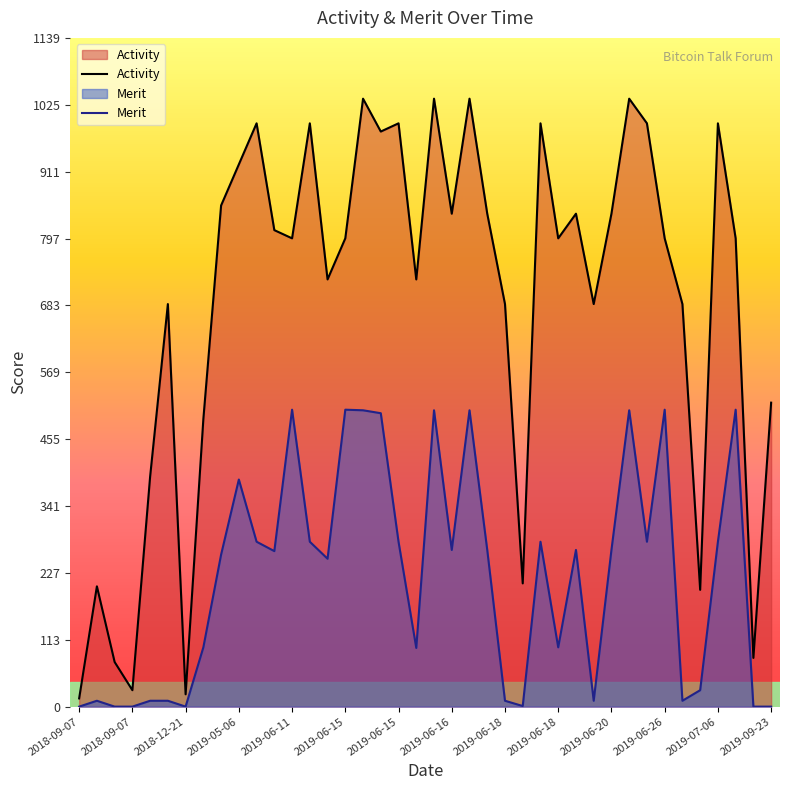

Does the chart have visible grid lines?

No